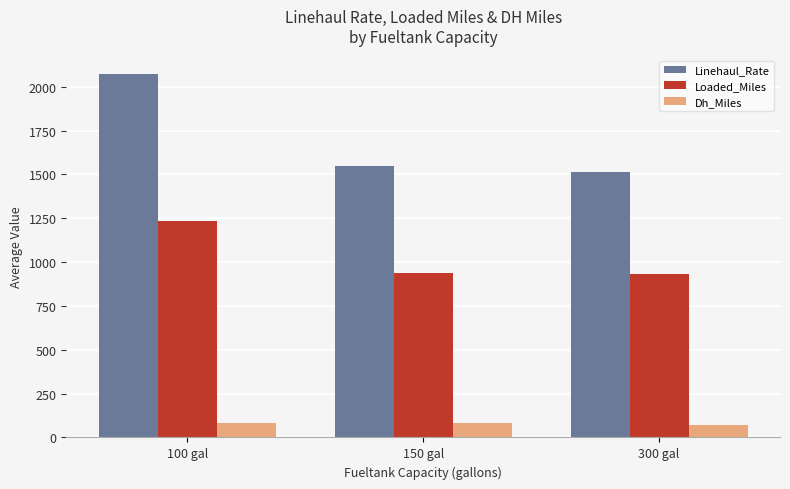

What position from the right is 300 gal?

1